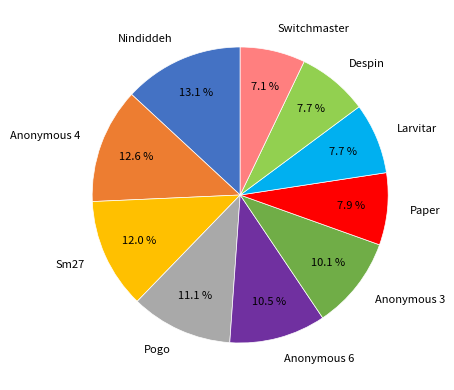

How much of the chart is everything except Paper?

92.1%